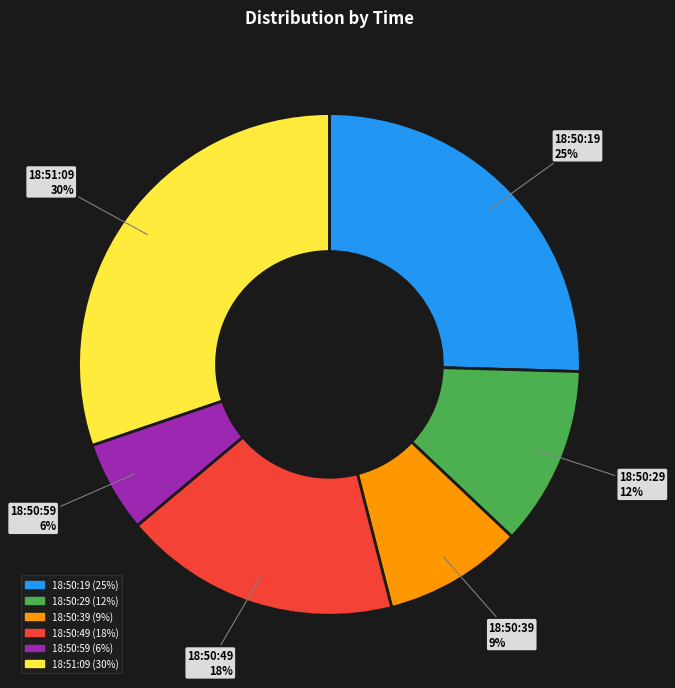

What is the ratio of the value at 18:50:59 to the value at 18:50:49?

0.3